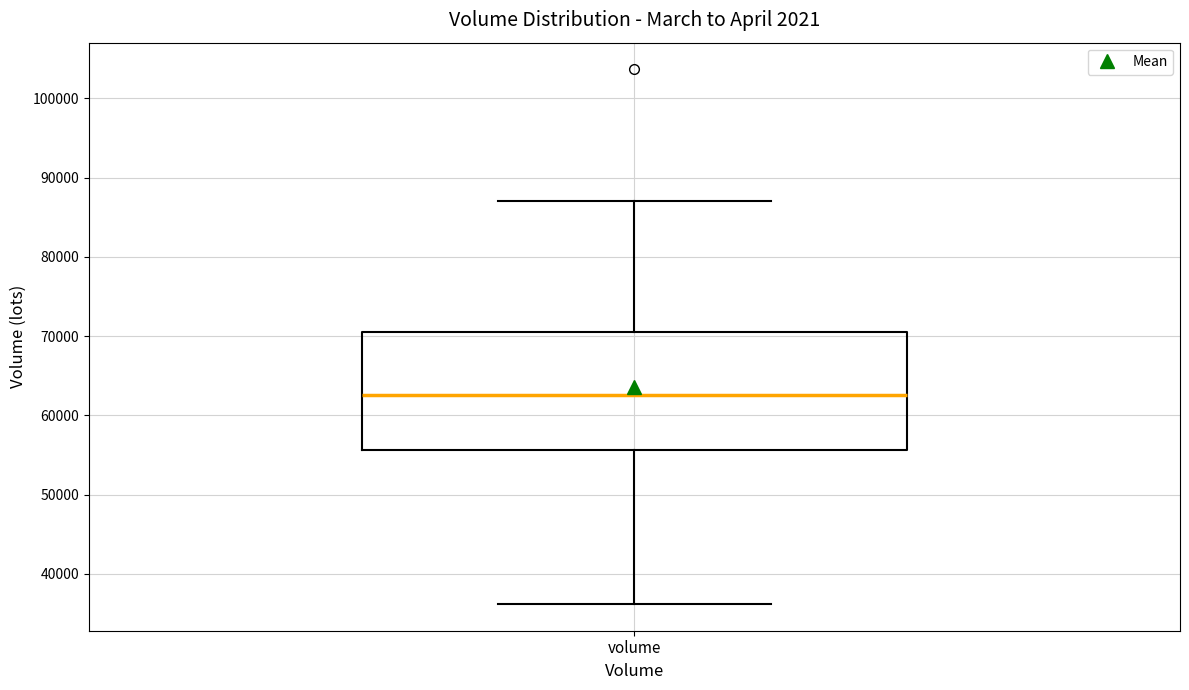

Where is the lower edge of the box for volume on the y-axis? The values are not printed on the chart, so give them approximately, as read against the axis.

56000